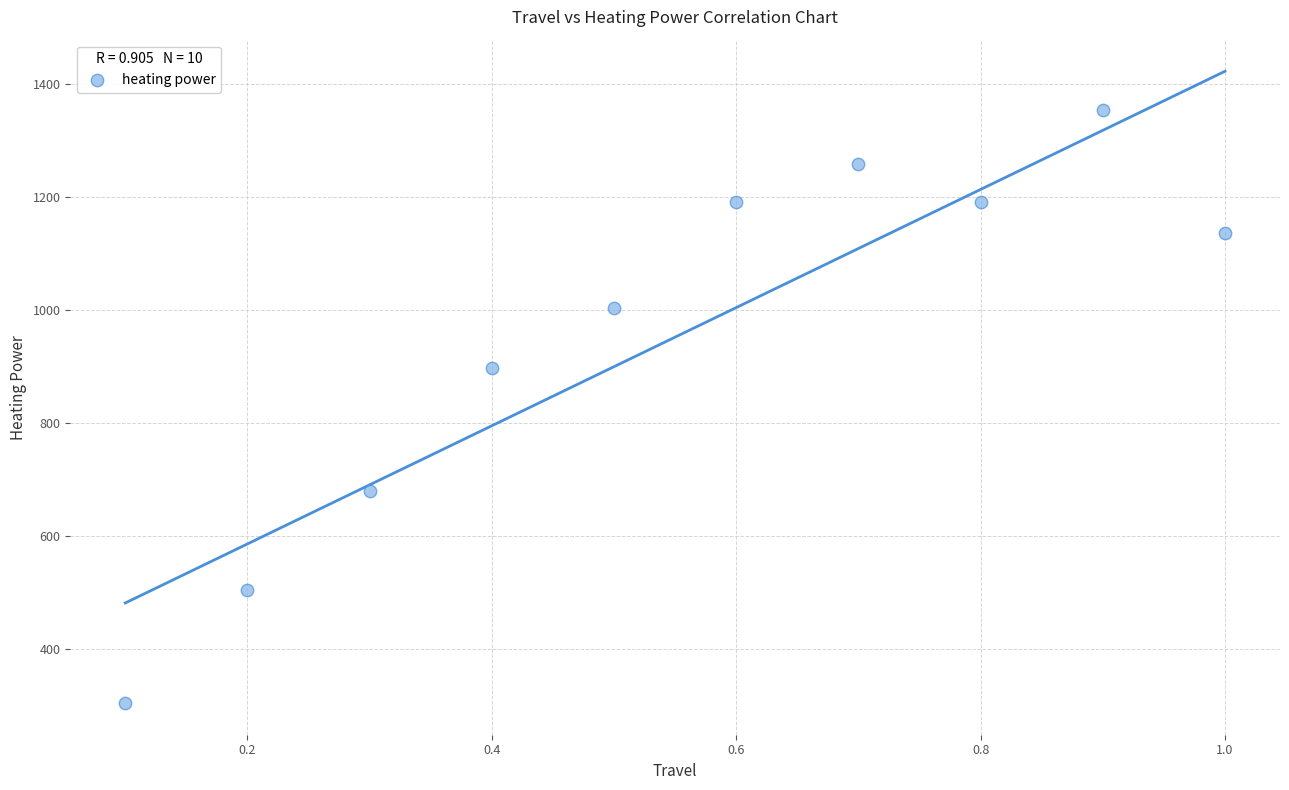

What Y value in the scatter plot is closest to 829?

898.4